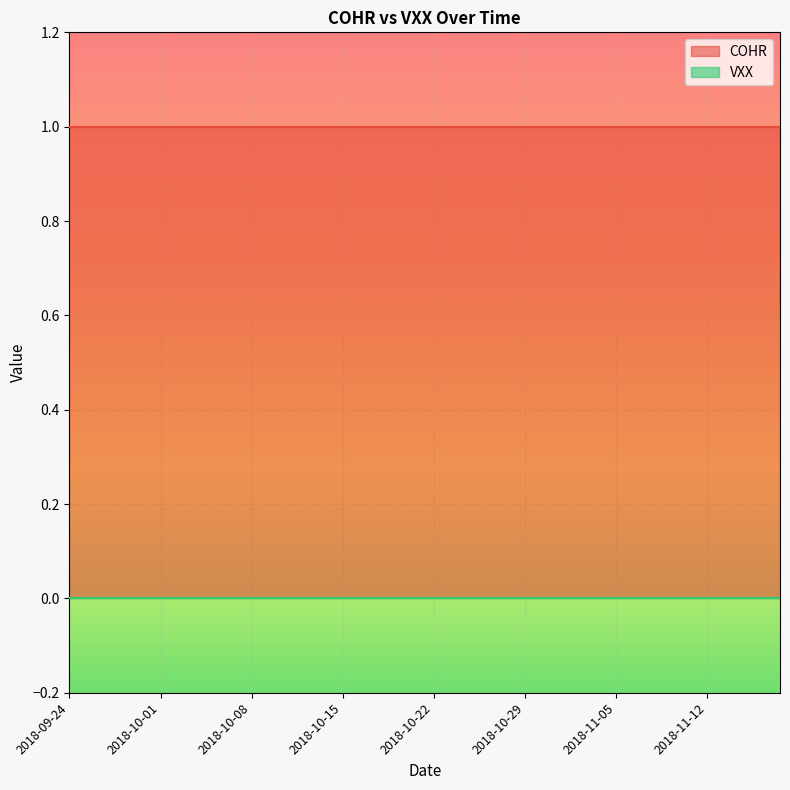

What is the total value across all series at 2018-10-31?

1